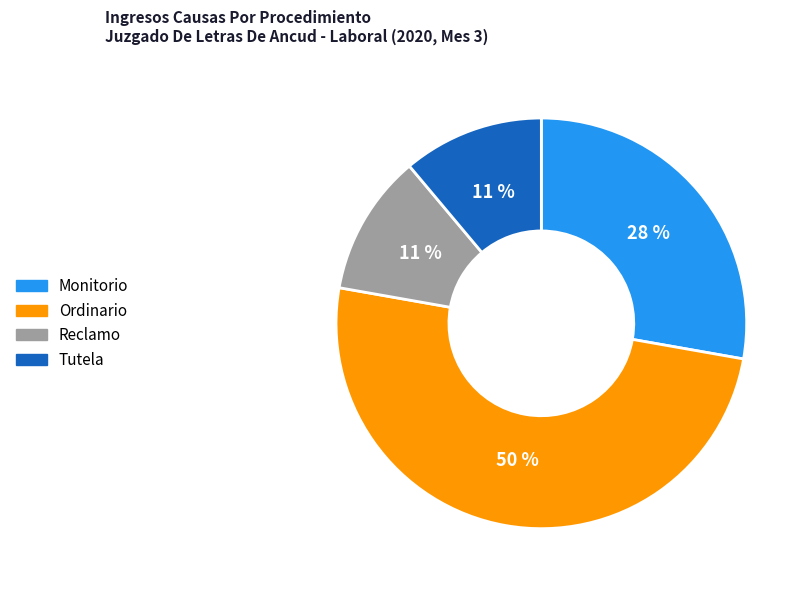

Between Ordinario and Reclamo, which is larger?

Ordinario